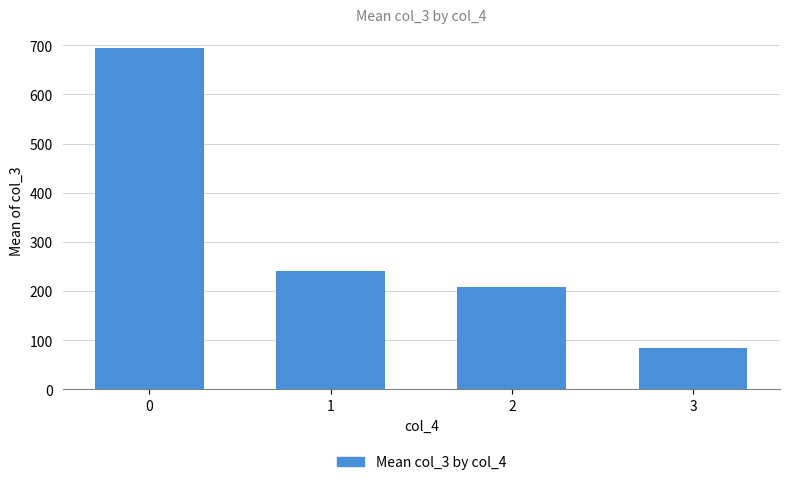

Rank the categories by value from highest to lowest.

0, 1, 2, 3